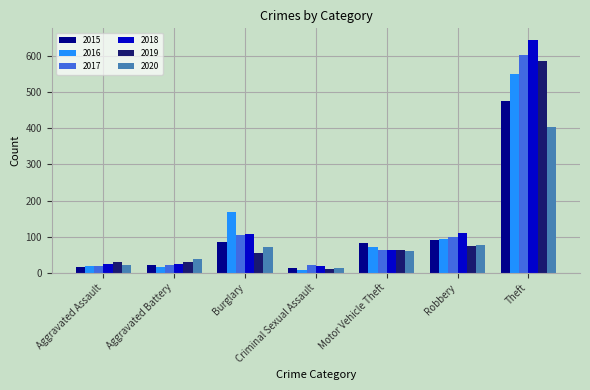

What is the label of the 1st bar from the right?

Theft